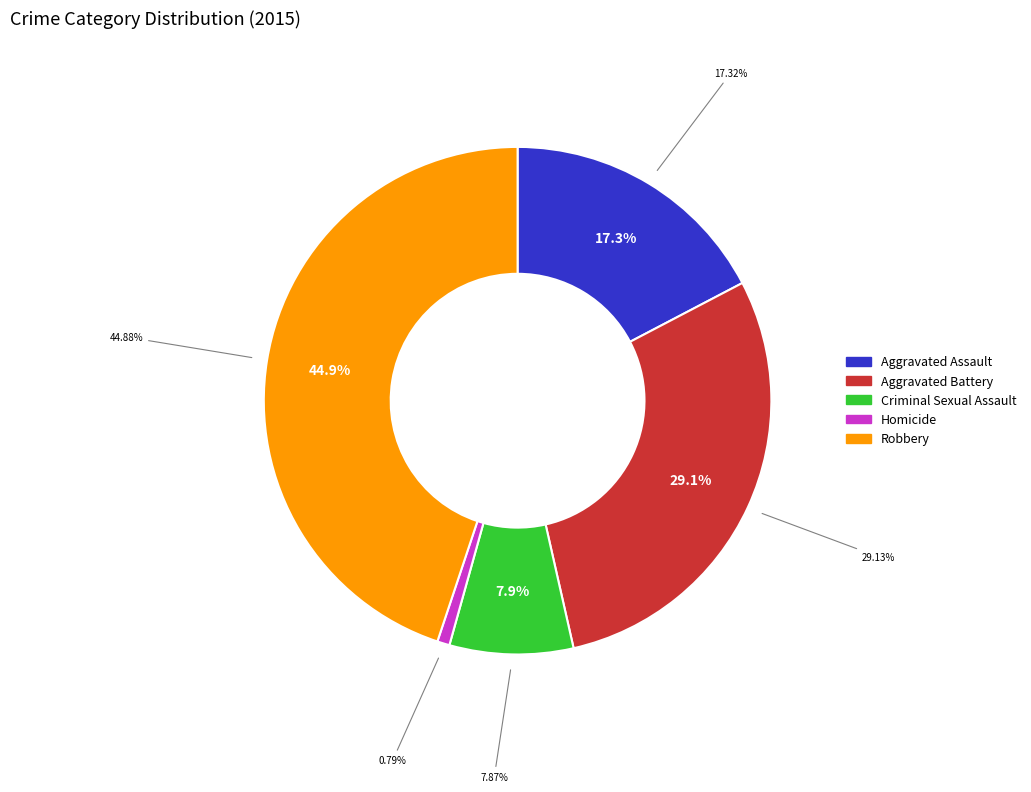

Does Aggravated Assault represent more than half of the total?

No